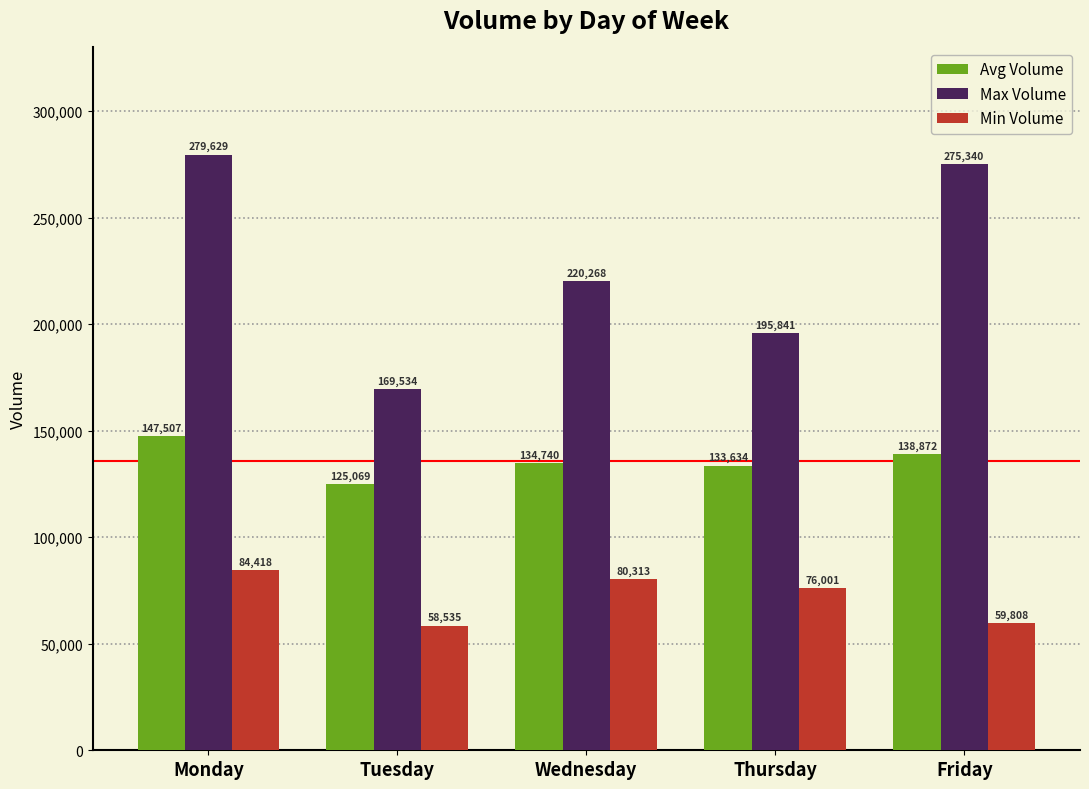

What is the value of the Max Volume bar at the 2nd from the left?

169534